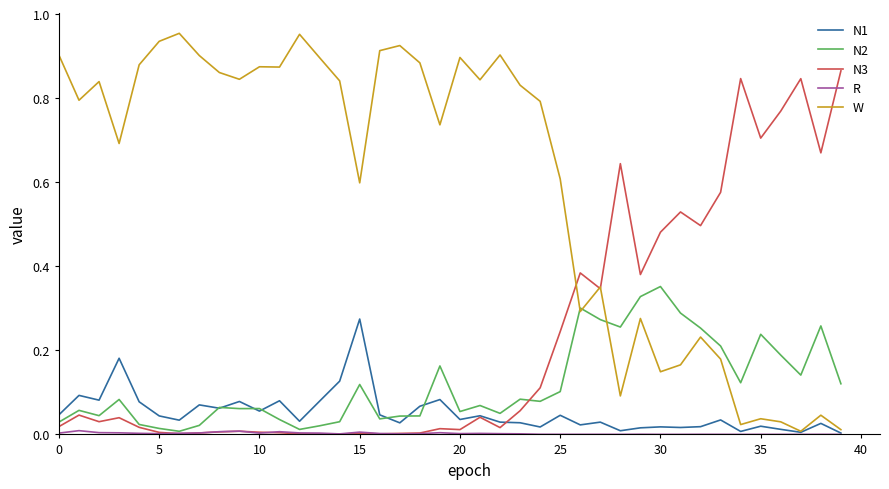

Which series has the largest total across all categories?

W